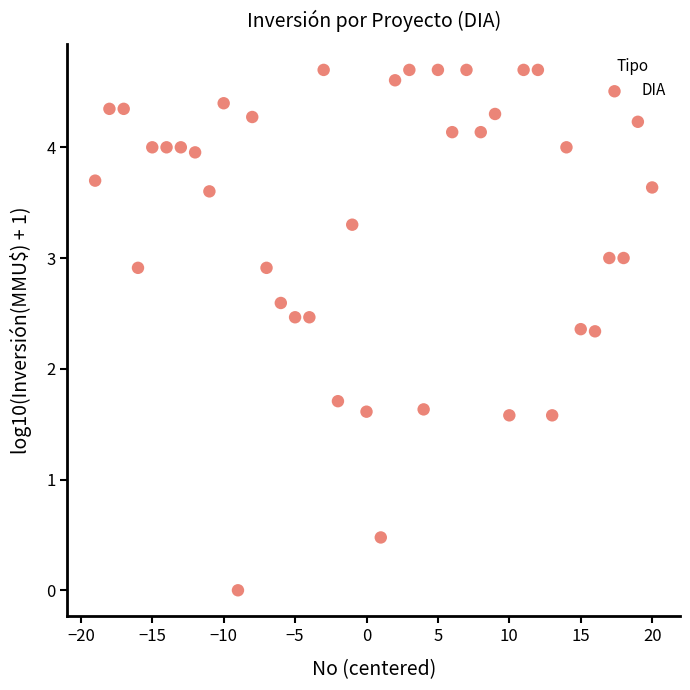

What is the range of X values (max minus min)?

39.0